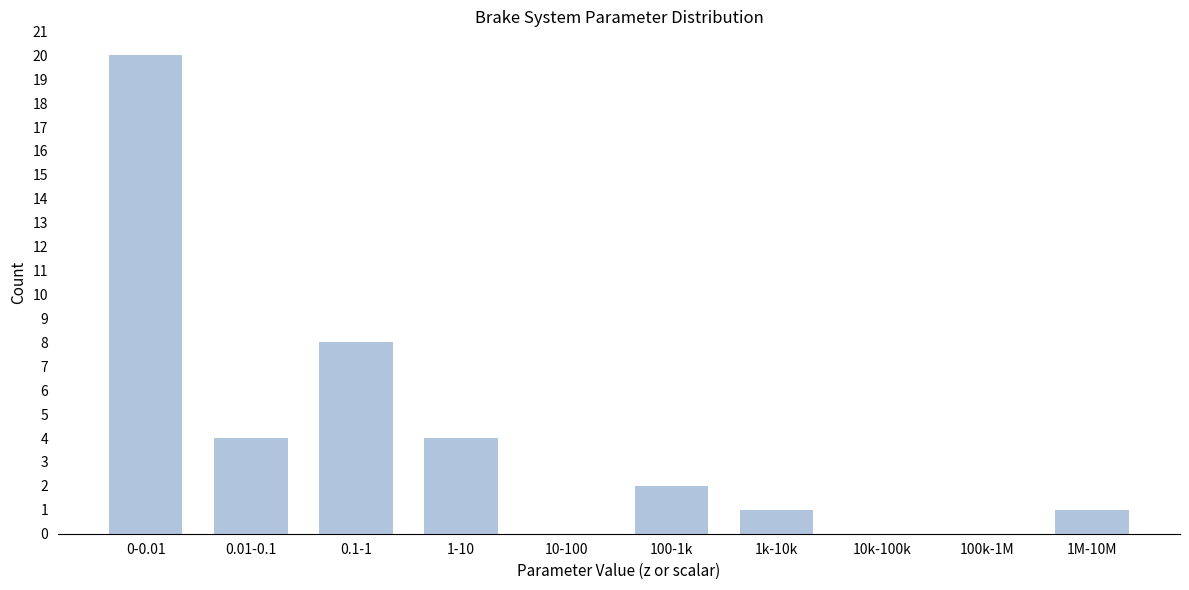

Reading right to left, transcribe all the data shown in this chart.

1M-10M=1	100k-1M=0	10k-100k=0	1k-10k=1	100-1k=2	10-100=0	1-10=4	0.1-1=8	0.01-0.1=4	0-0.01=20